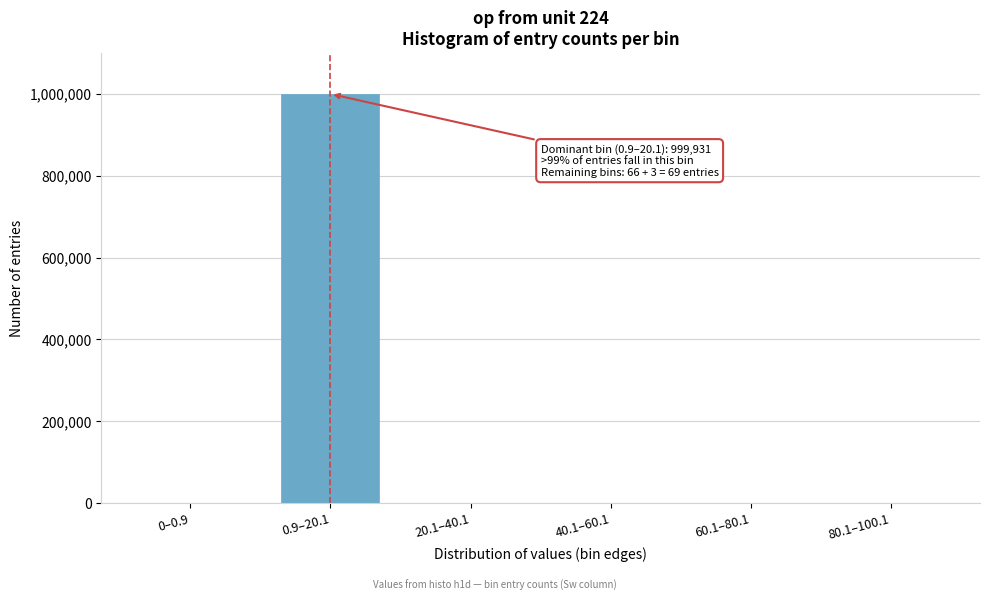

What is the sum of all values?

1000000